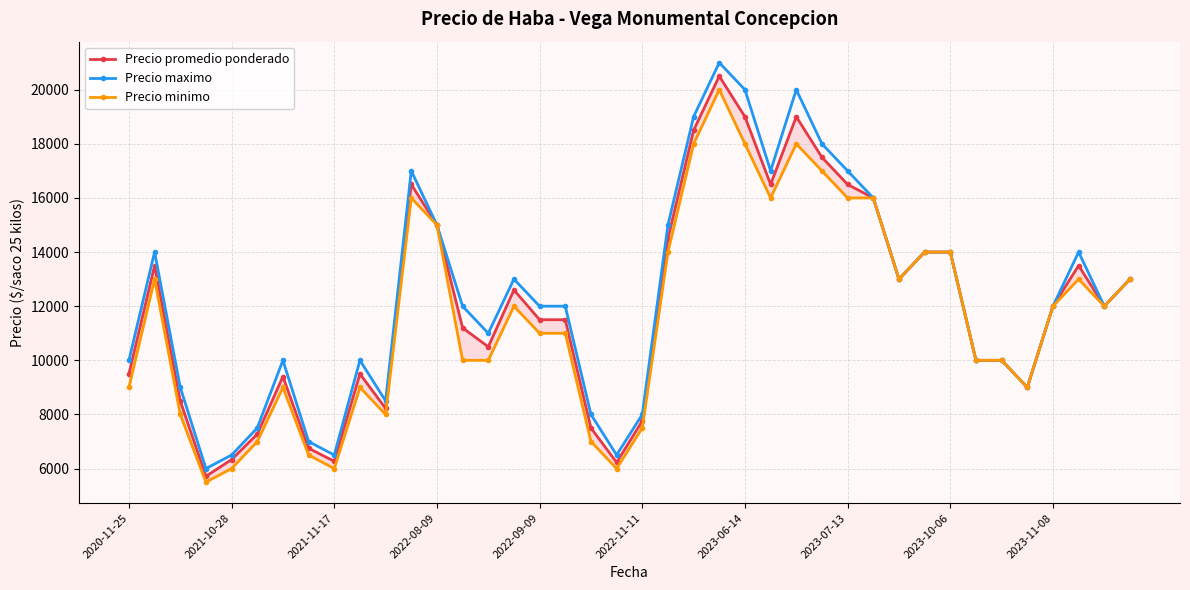

What is the difference between the Precio maximo values at 13 and 37?

2000